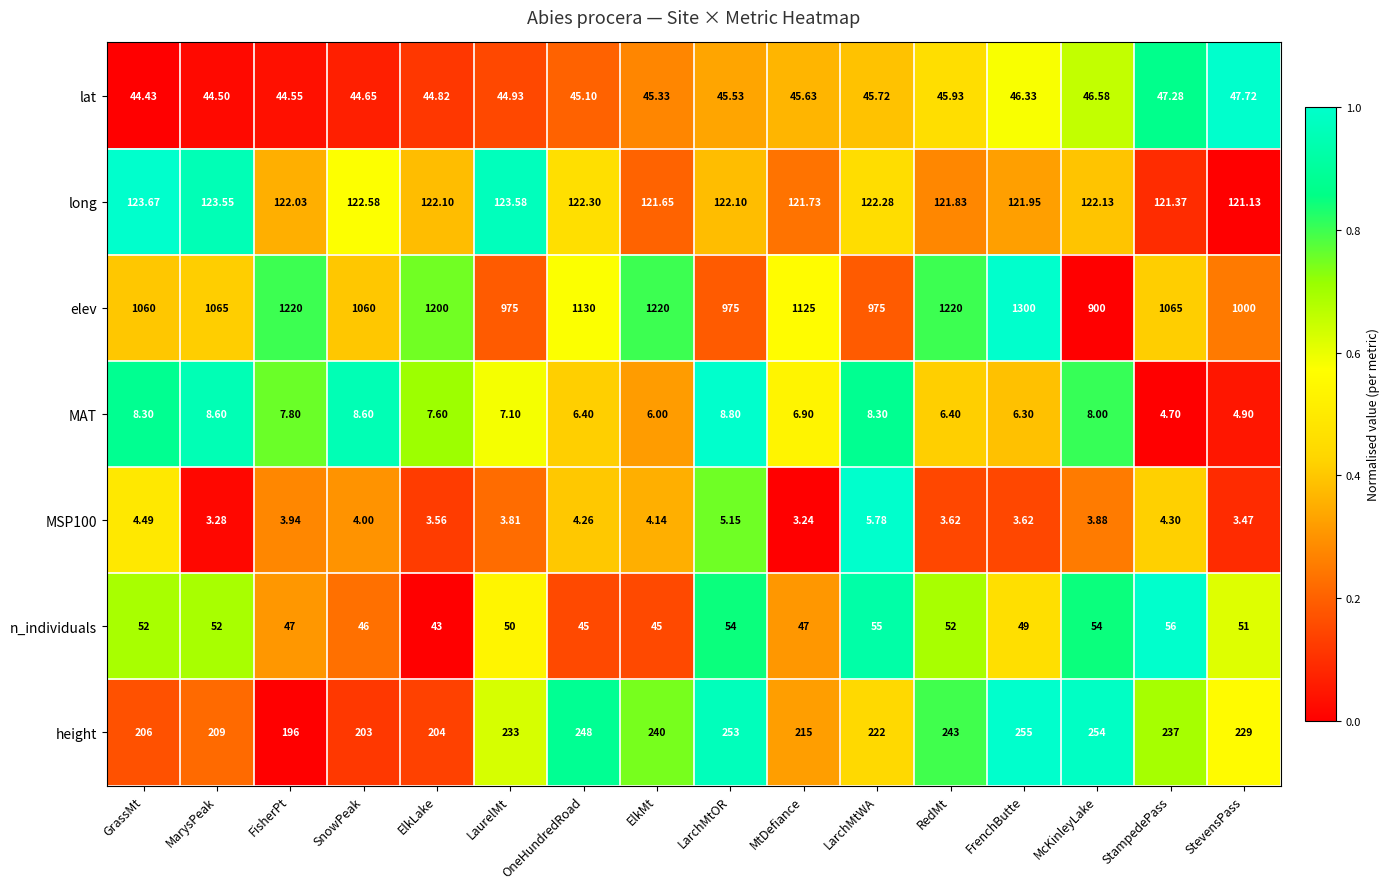

Which category has the lowest value across all series?

MtDefiance